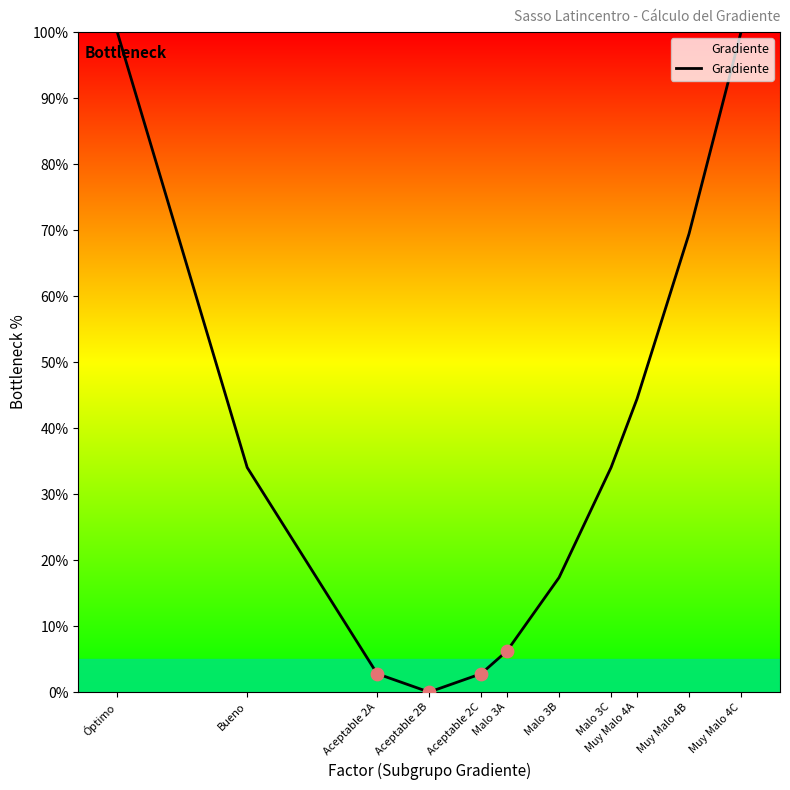

What is the ratio of the value at Malo 3A to the value at Muy Malo 4C?

0.1